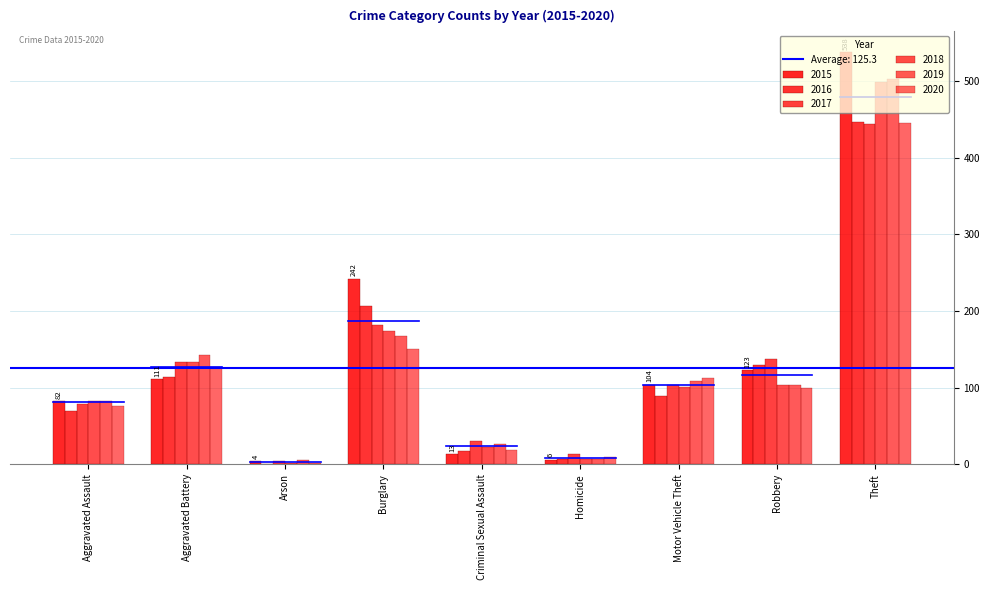

Count the number of data series in this chart.

6